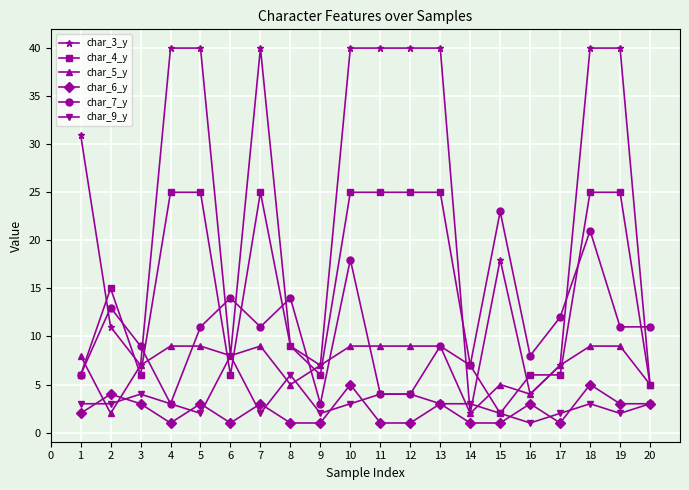

Between which two adjacent categories do char_6_y and char_5_y first intersect?

1 and 2